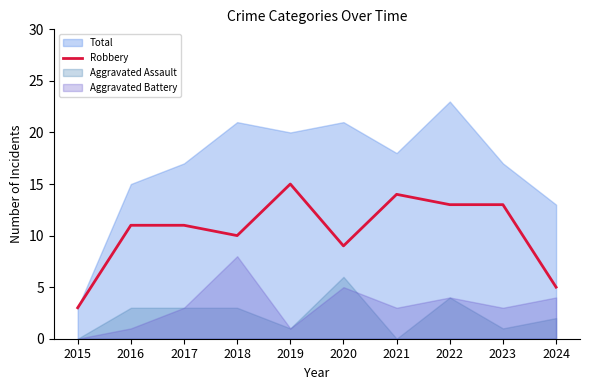

True or false: the data has more than 1 interior local peaks.

True